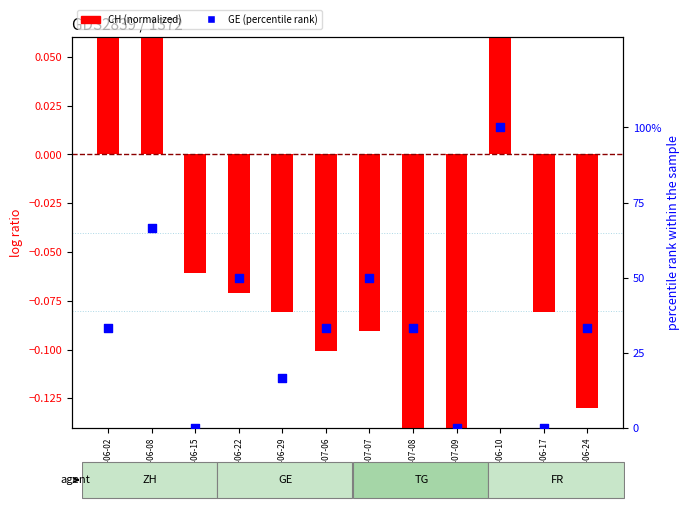

What is the total value across all series at 2020-06-10?

100.1